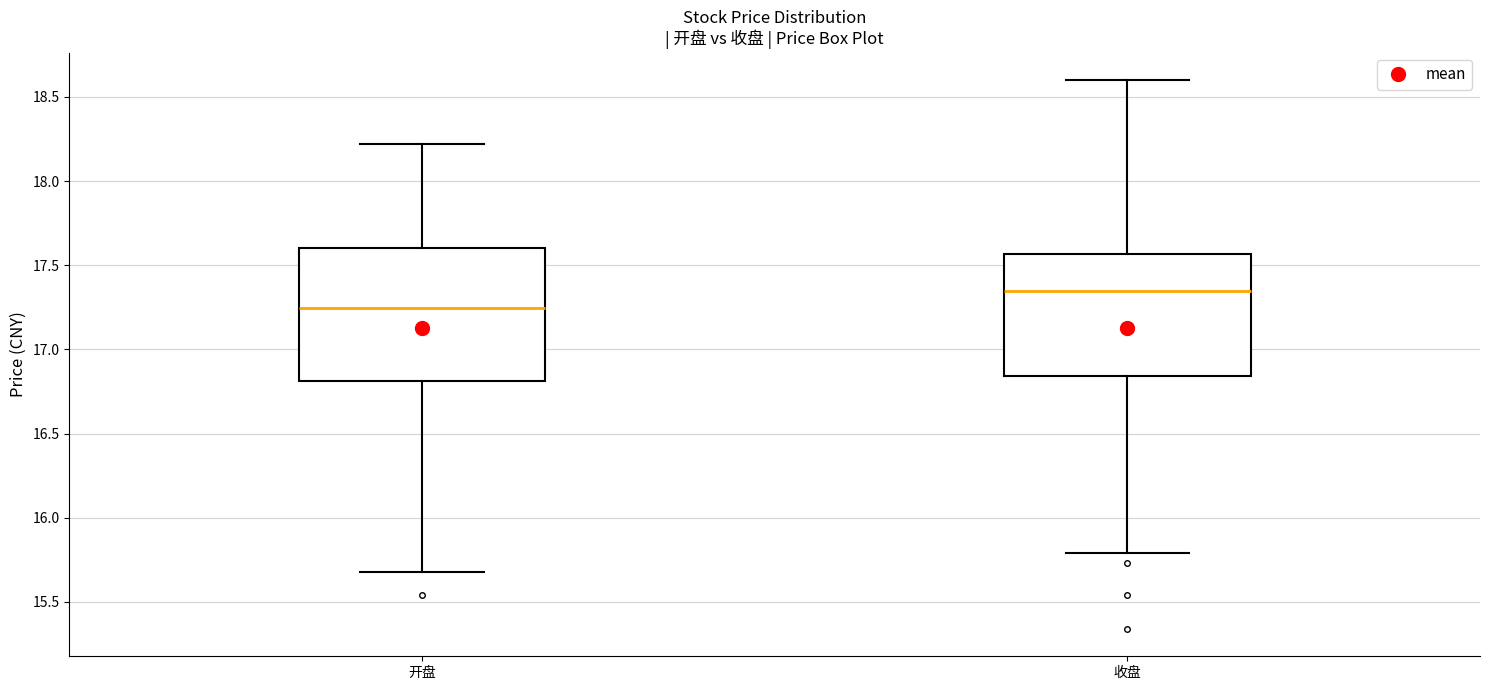

Comparing the boxes themselves (not the whiskers), which one is the tallest?

开盘